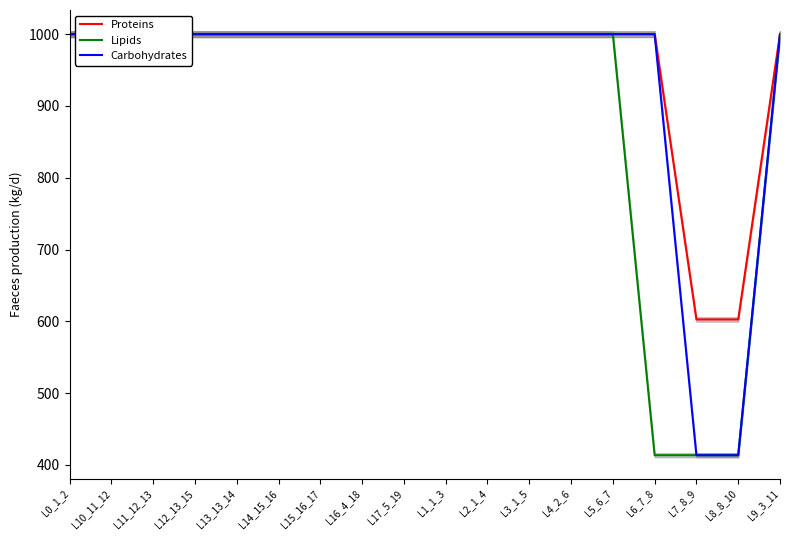

What is the label of the 1st point from the right?

L9_3_11